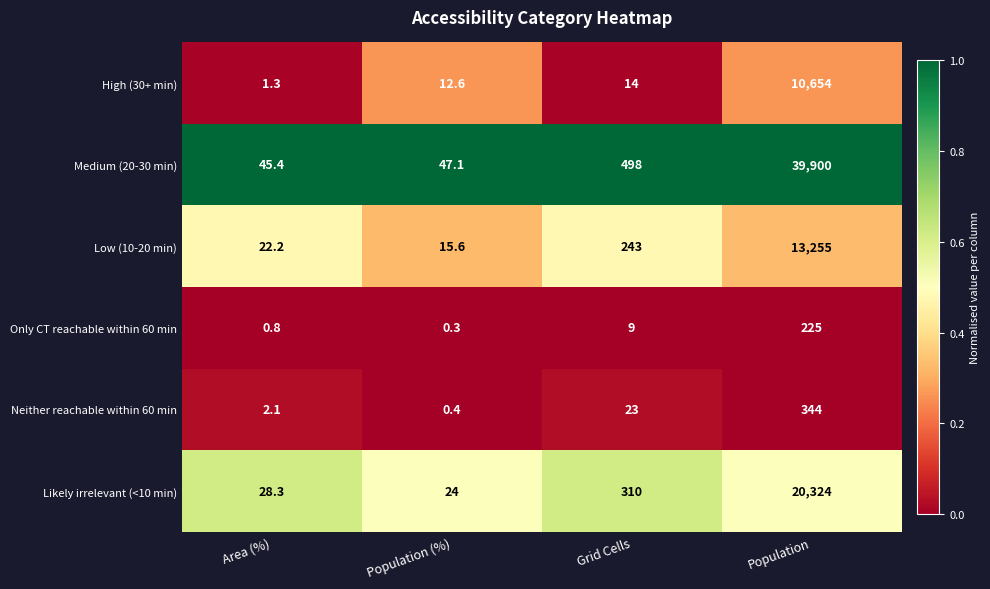

List the series in order of their peak value, lowest first.

Only CT reachable within 60 min, Neither reachable within 60 min, High (30+ min), Low (10-20 min), Likely irrelevant (<10 min), Medium (20-30 min)